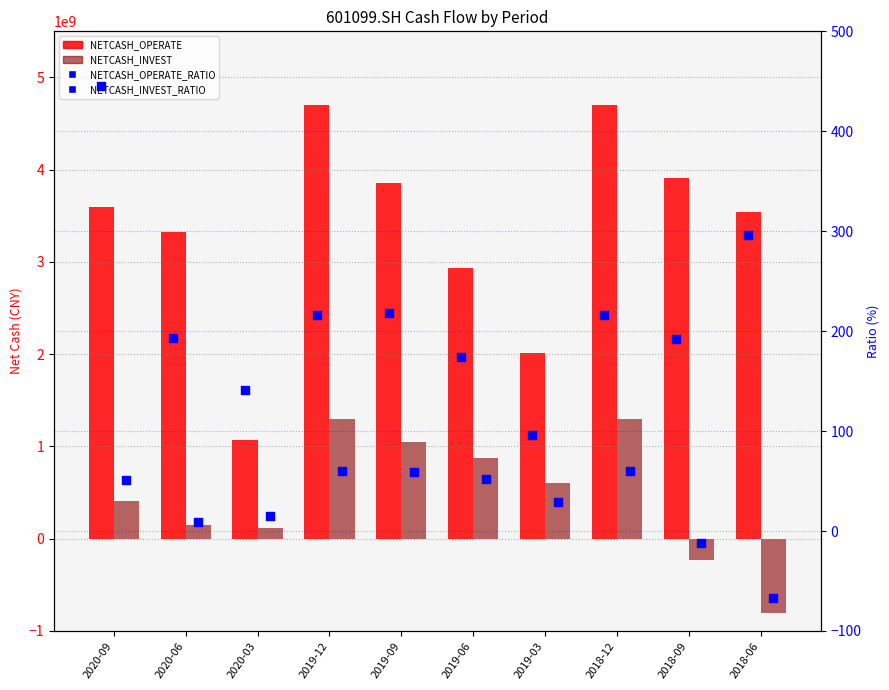

Which series reaches the minimum Y coordinate?

NETCASH_INVEST